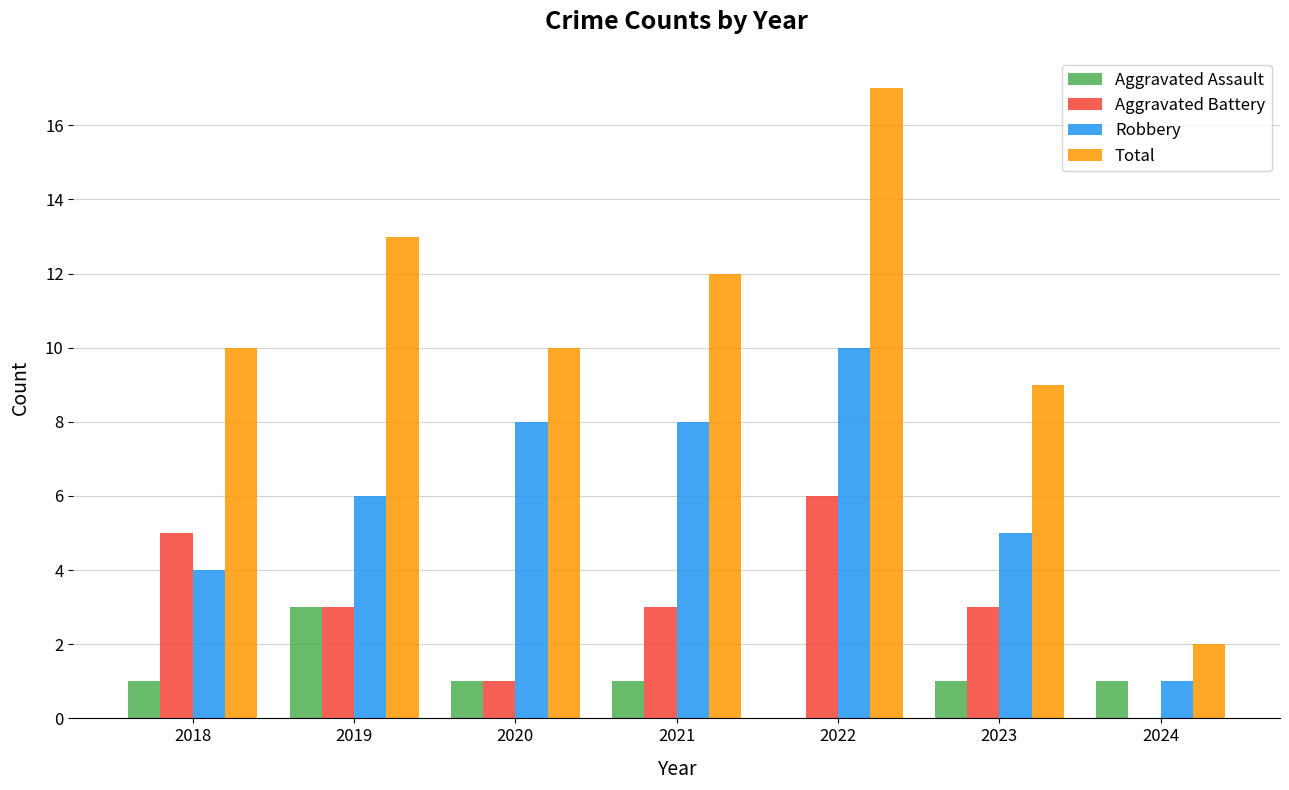

Reading right to left, what are all the values shown in this chart?

Aggravated Assault: 2024=1	2023=1	2022=0	2021=1	2020=1	2019=3	2018=1
Aggravated Battery: 2024=0	2023=3	2022=6	2021=3	2020=1	2019=3	2018=5
Robbery: 2024=1	2023=5	2022=10	2021=8	2020=8	2019=6	2018=4
Total: 2024=2	2023=9	2022=17	2021=12	2020=10	2019=13	2018=10